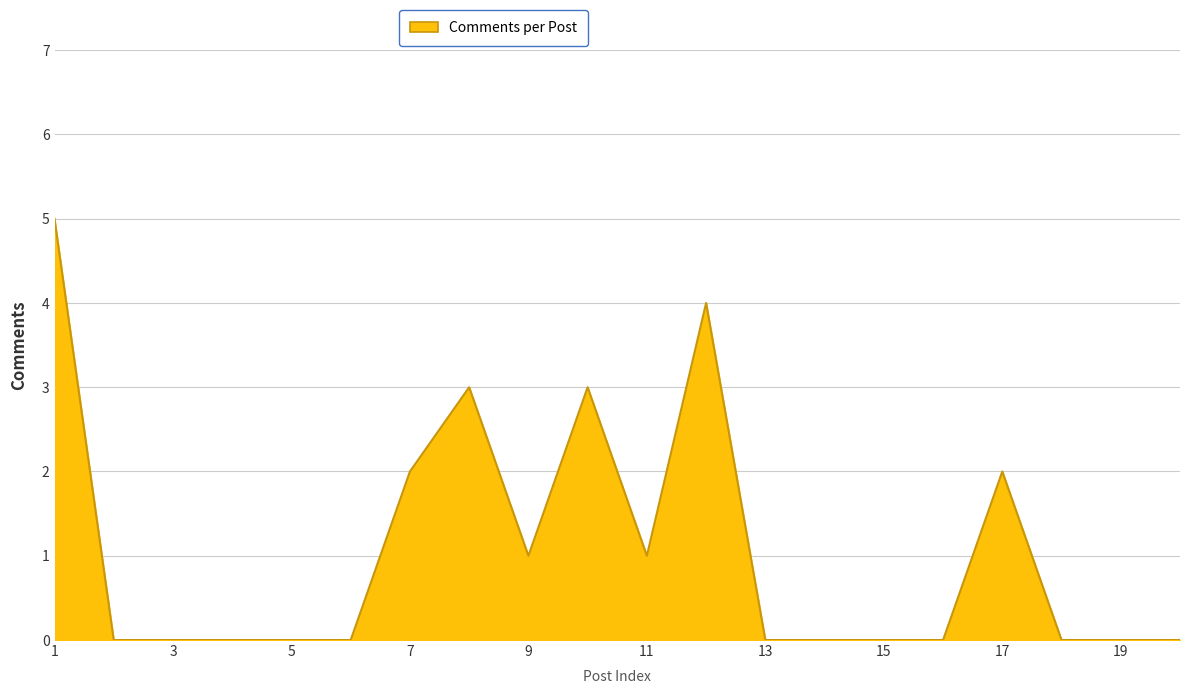

What is the greatest value displayed?

5